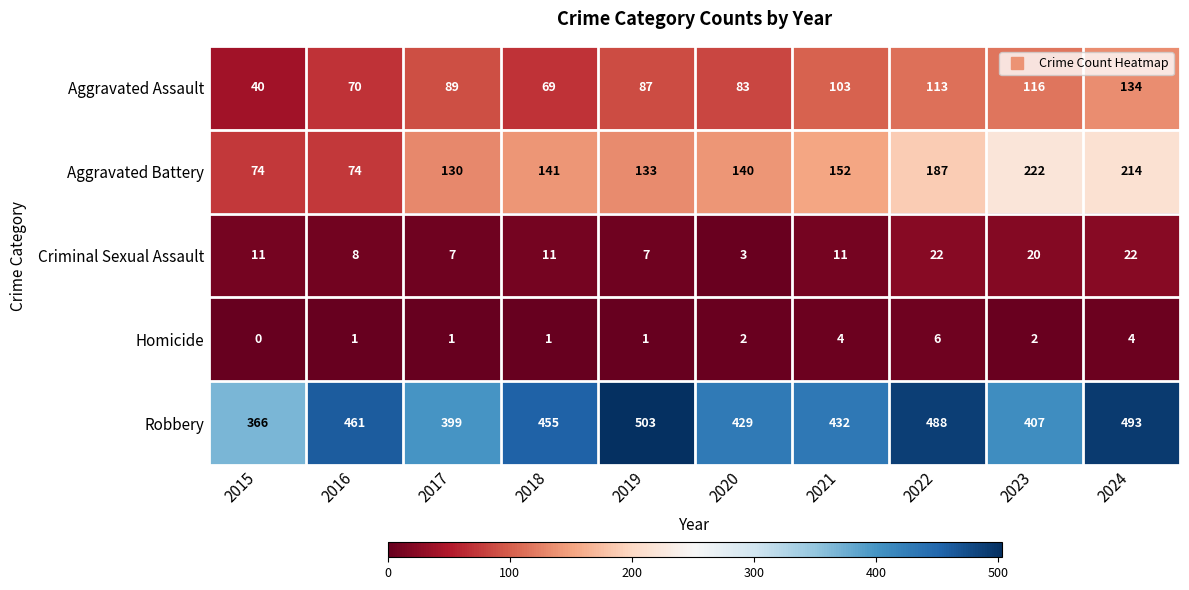

How many Homicide values are between 1 and 4?

8